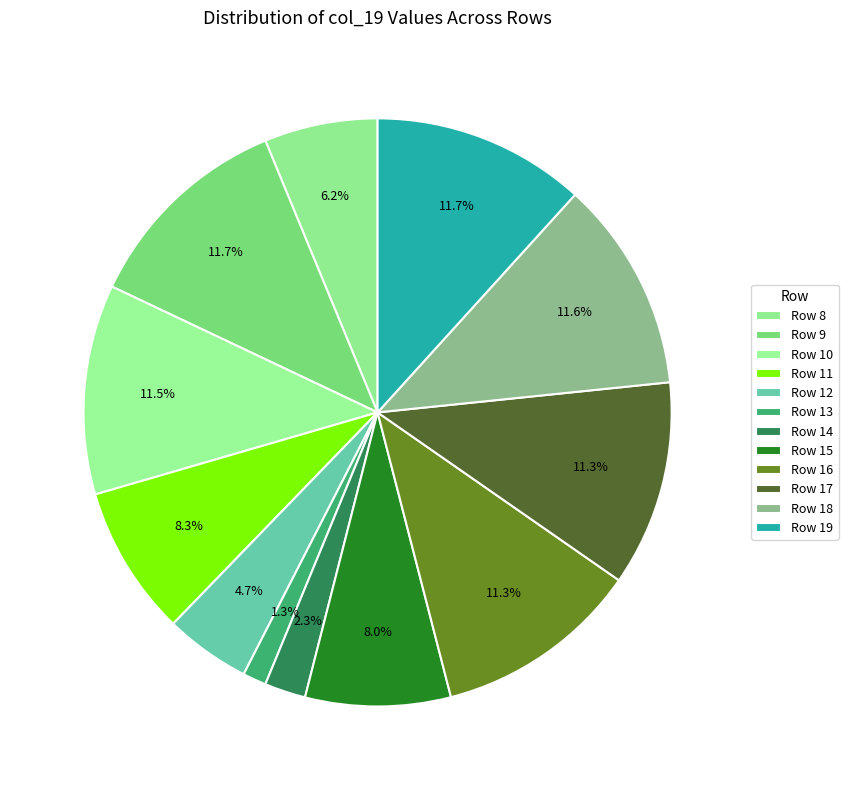

To the nearest percent, what percentage of the pie is Row 16?

11%